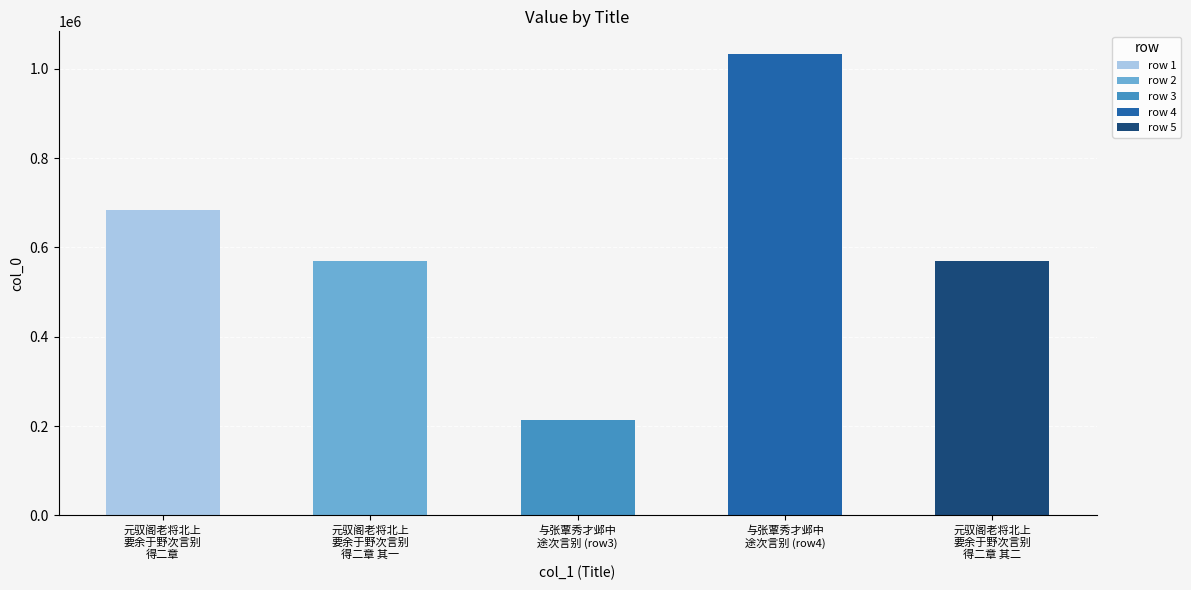

What is the difference between the values at 与张覃秀才邺中途次言别 and 与张覃秀才邺中途次言别?

817690